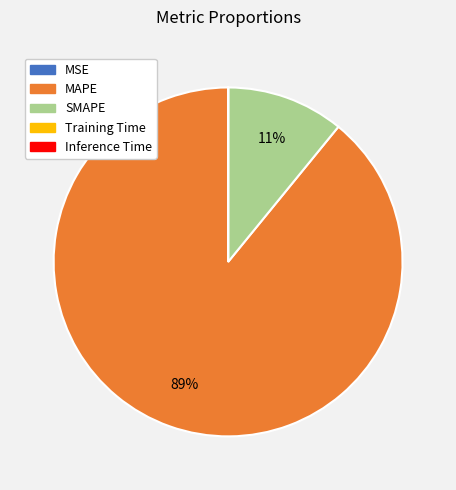

What percentage is the SMAPE slice, to the nearest percent?

11%